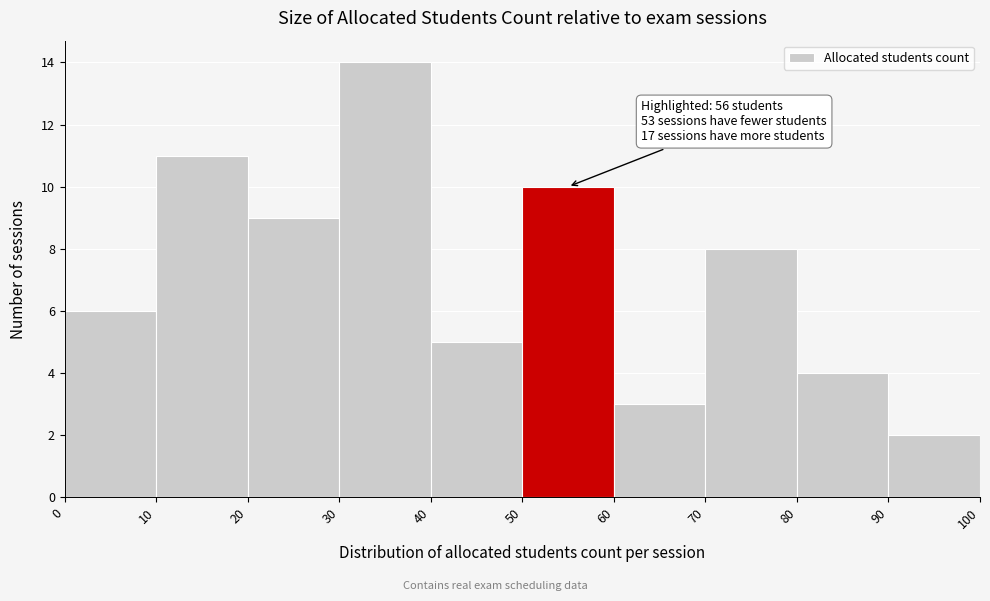

Which range on the x-axis has the tallest bar?

30 to 40